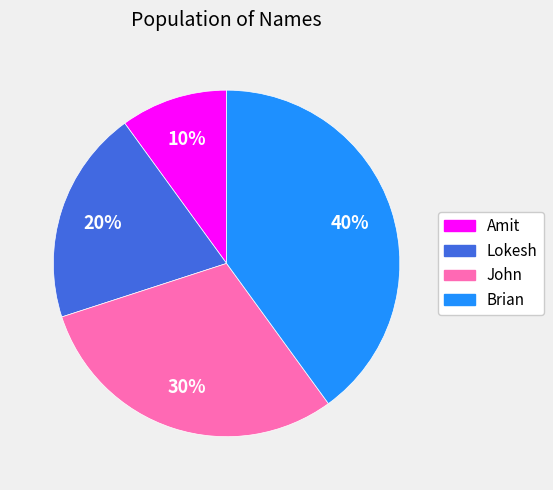

Which slice is the largest?

Brian